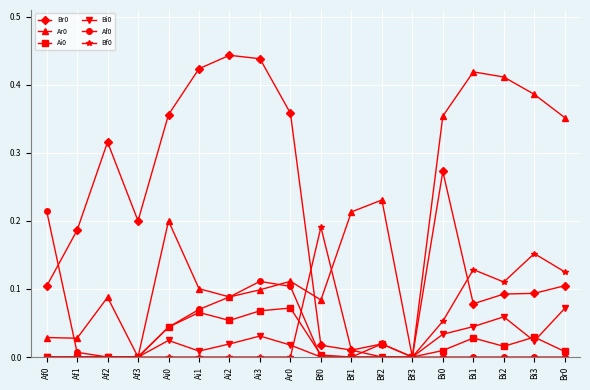

Is the value of Ar0 at Bi2 greater than the value of Br0 at Br0?

Yes